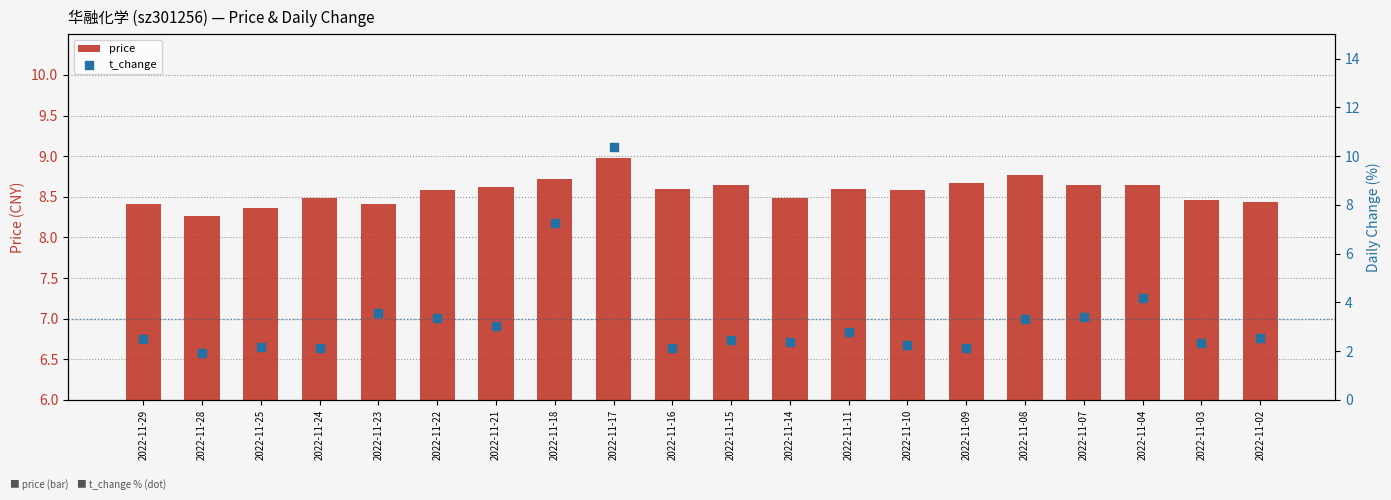

Which series contains the lowest Y value?

t_change